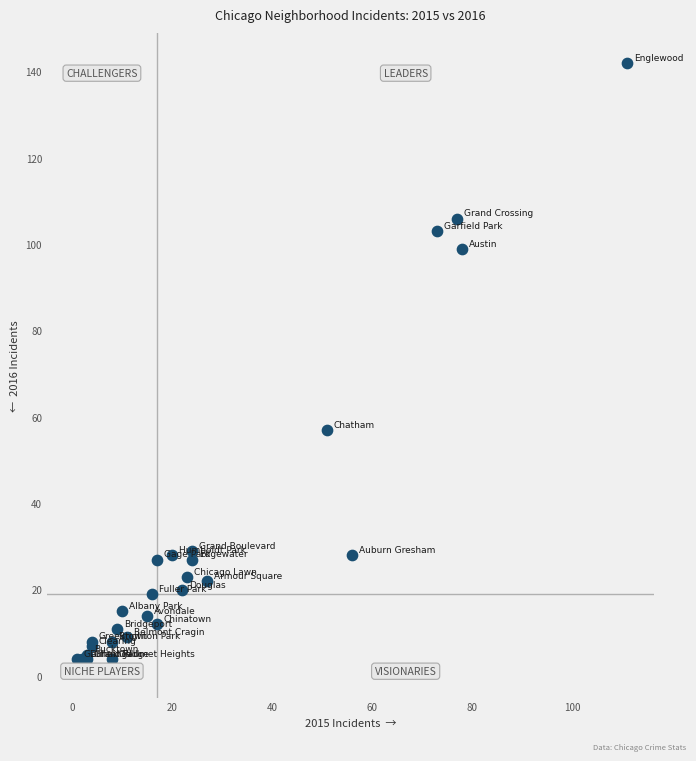

What Y value in the scatter plot is closest to 73?

57